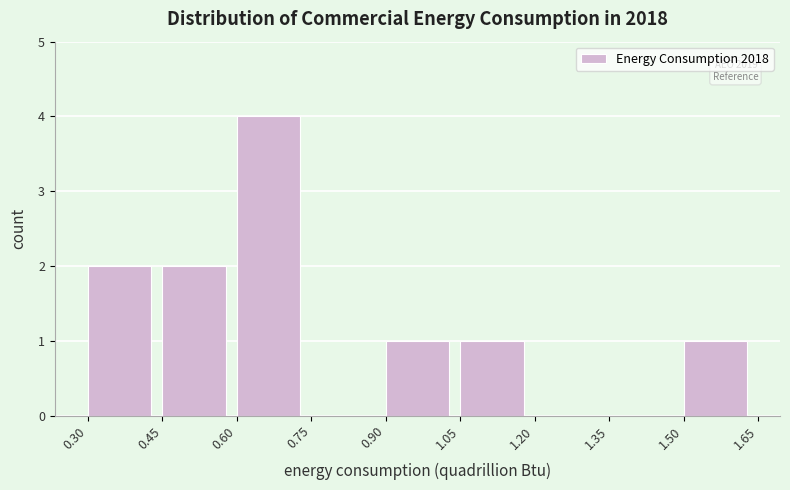

Over which range of the x-axis is the bar tallest?

0.60 to 0.75